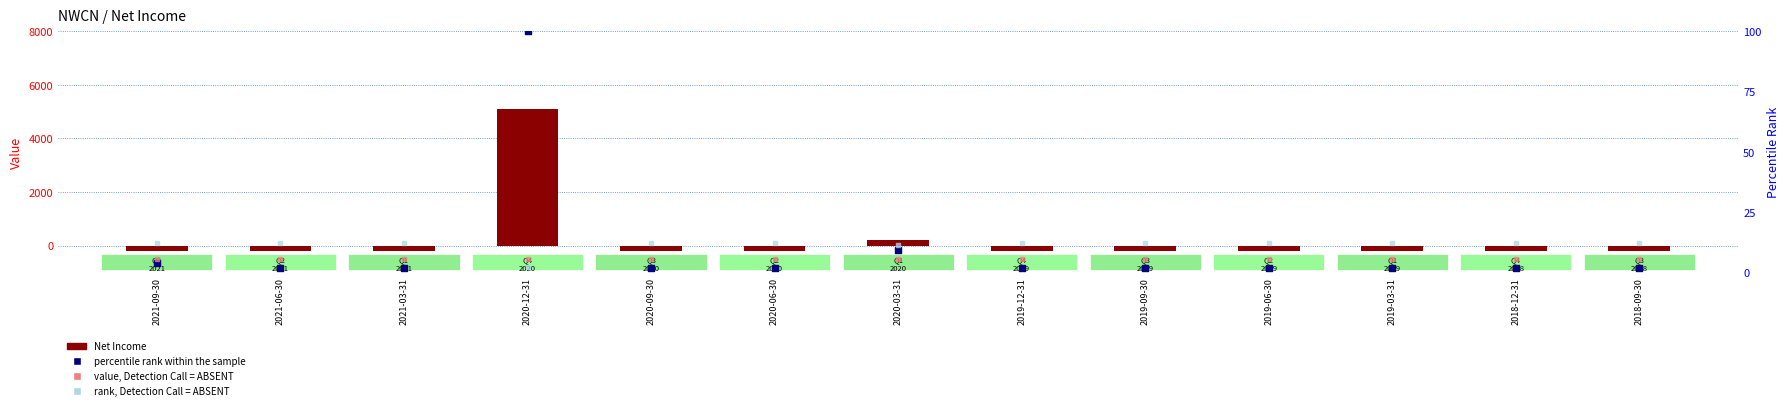

Which series contains the lowest Y value?

Net Income